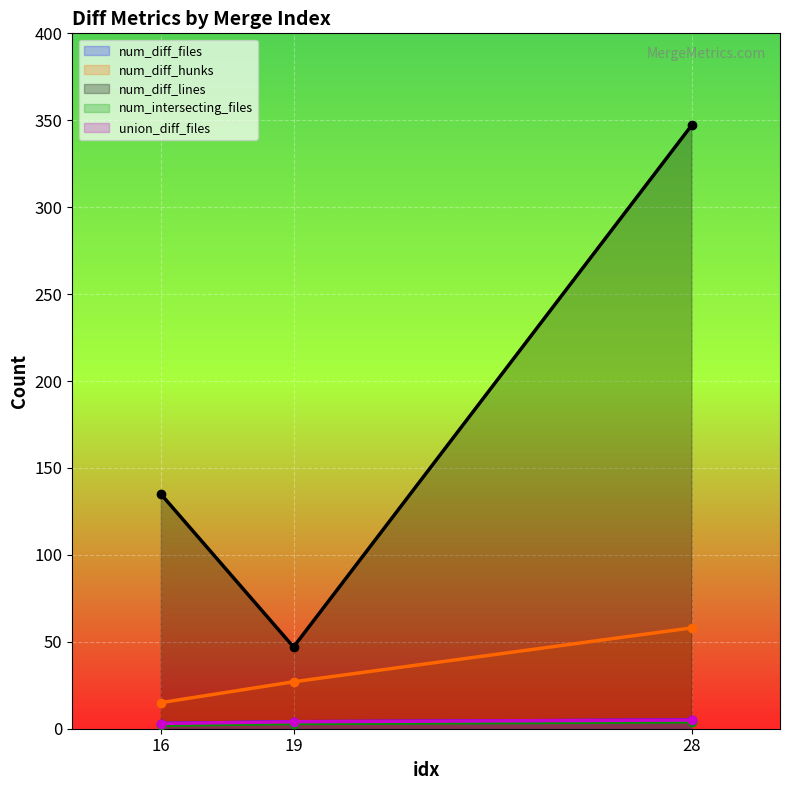

Which series has the widest spread of values?

num_diff_lines